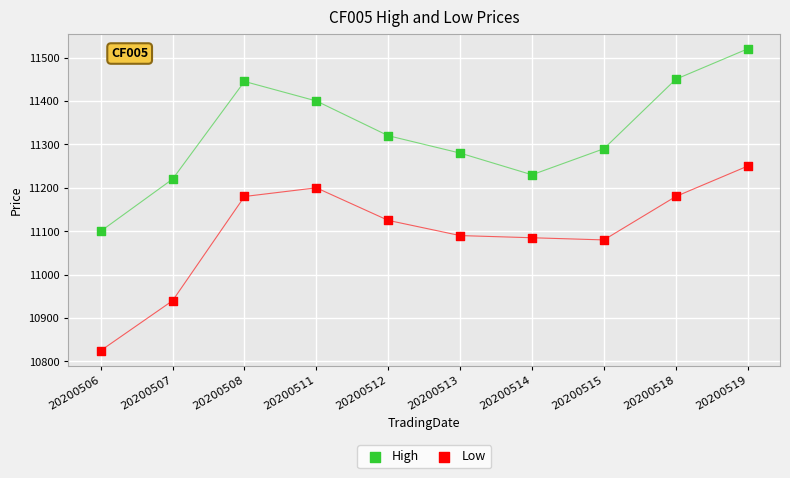

Which series has the largest Y range (max minus min)?

Low